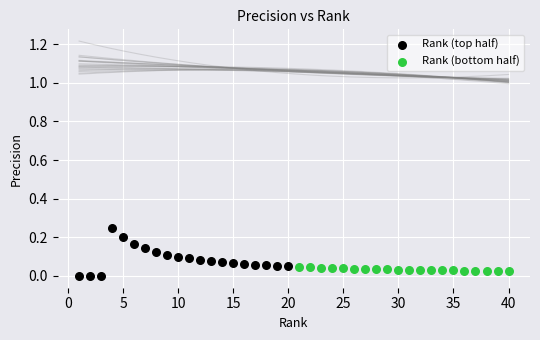

Which series has the largest Y range (max minus min)?

Rank (top half)